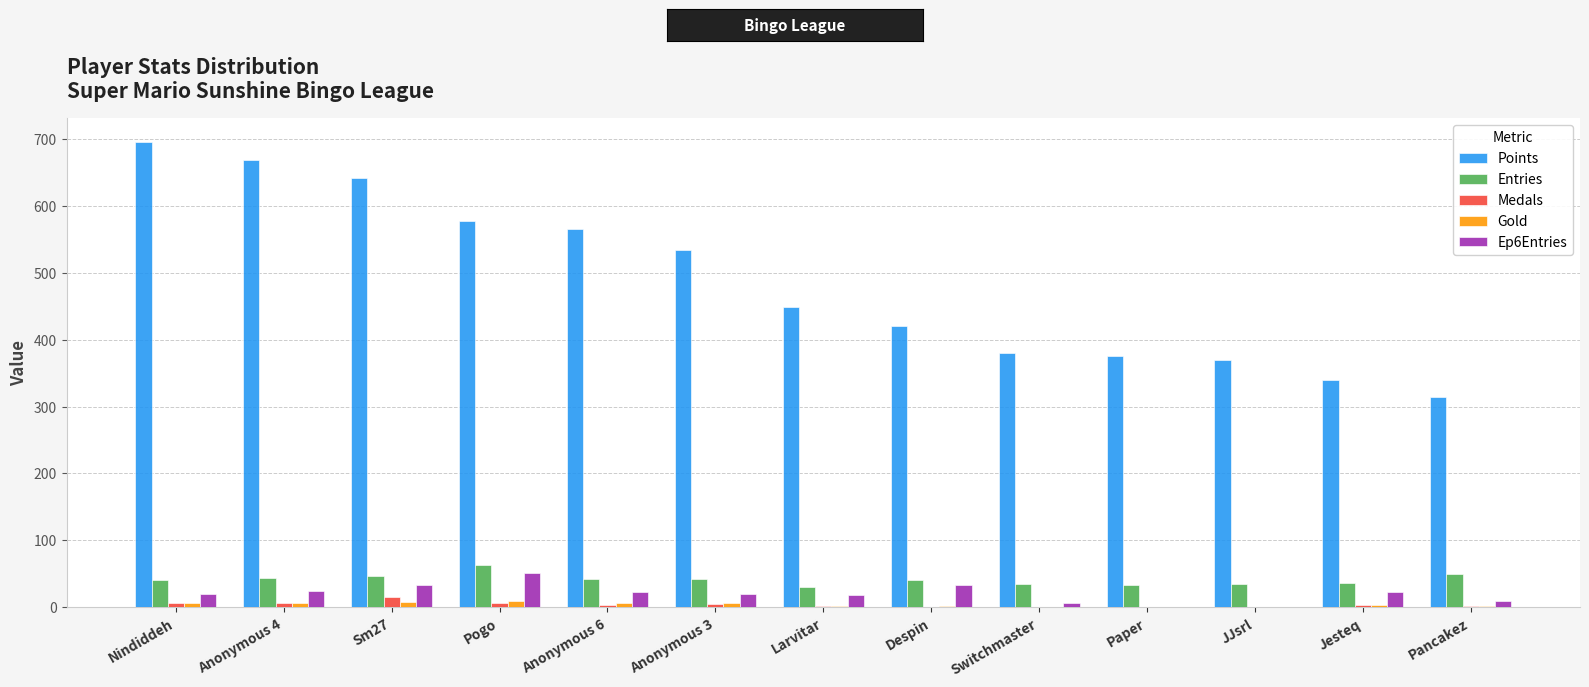

Which series has the largest total across all categories?

Points